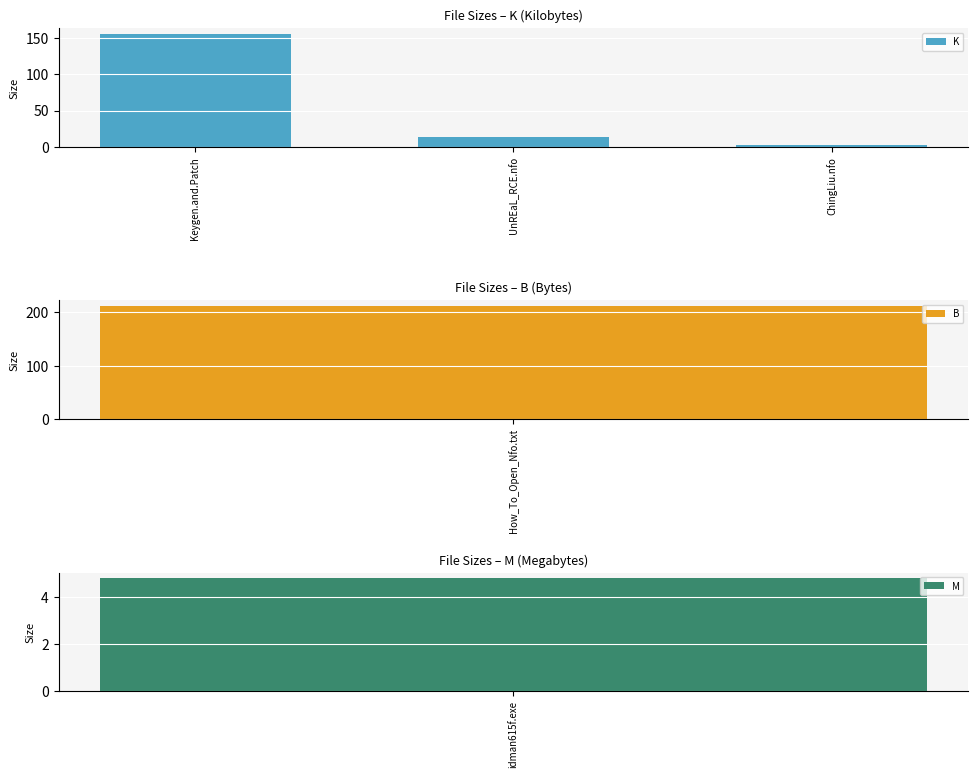

What is the change in value from Keygen.and.Patch to ChingLiu.nfo?

-152.8